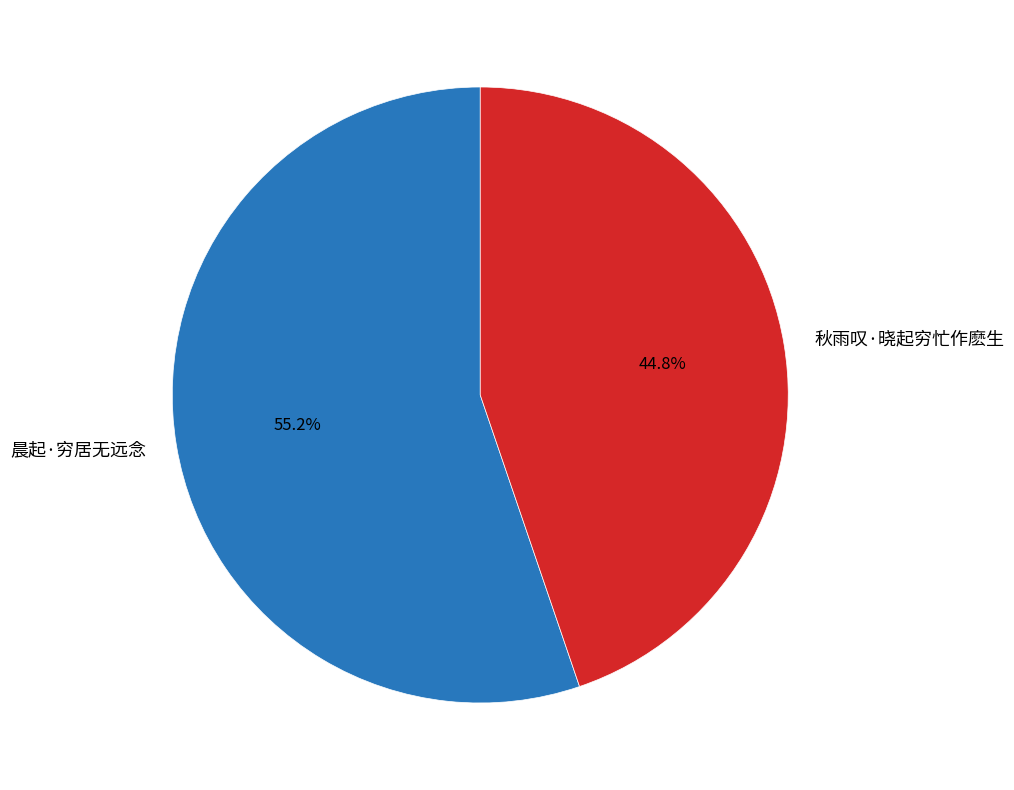

What is the ratio of the value at 晨起·穷居无远念 to the value at 秋雨叹·晓起穷忙作麽生?

1.2